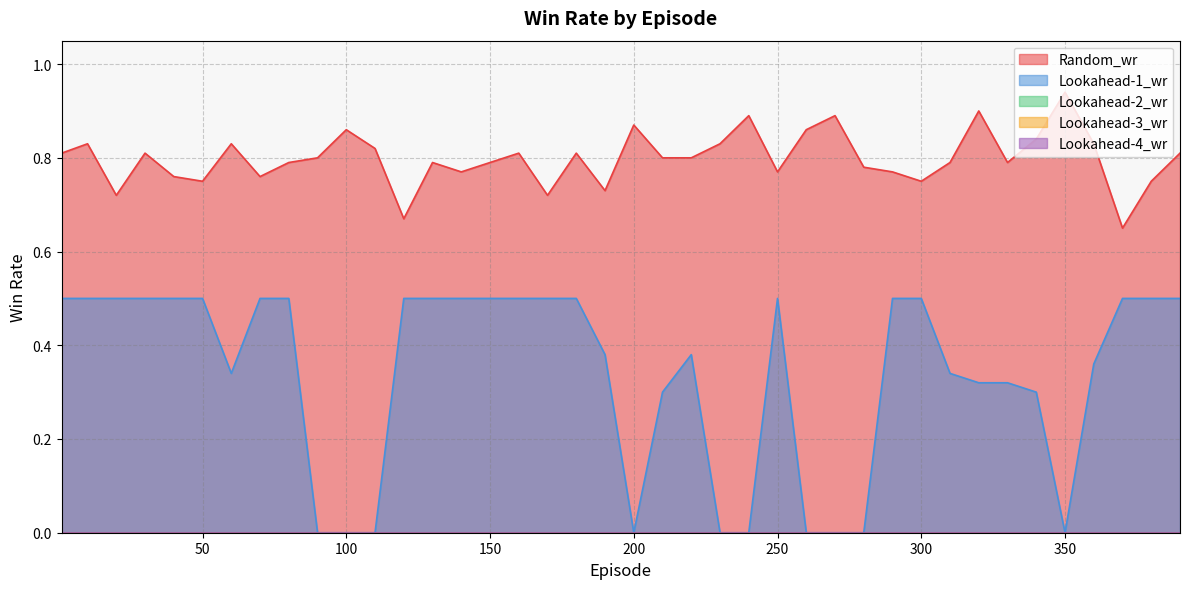

Is the value of Lookahead-3_wr at 270 greater than the value of Lookahead-2_wr at 220?

No